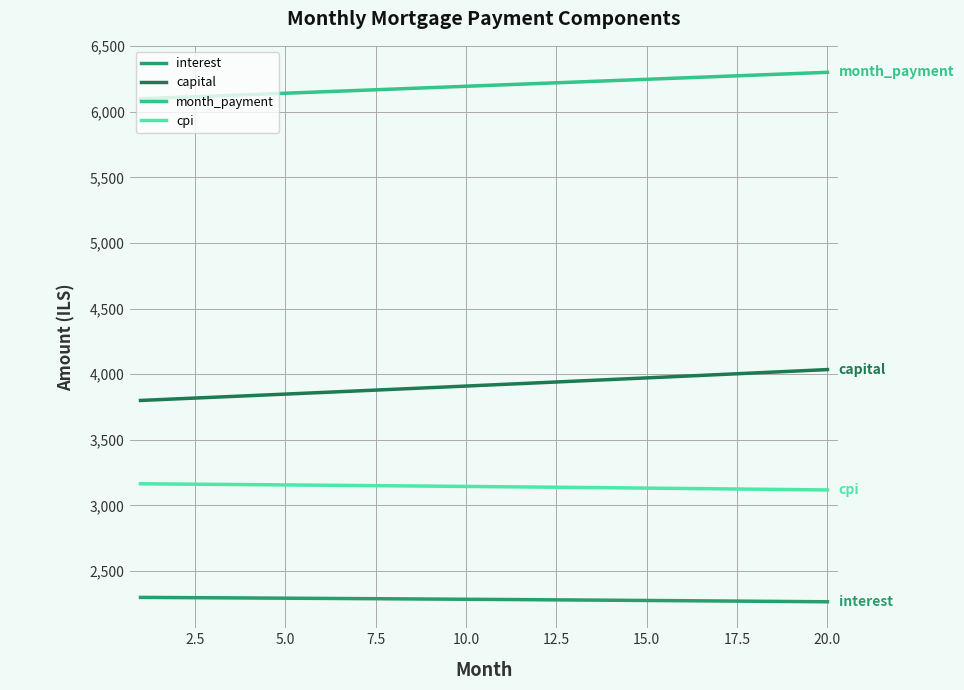

List the series in order of their peak value, lowest first.

interest, cpi, capital, month_payment